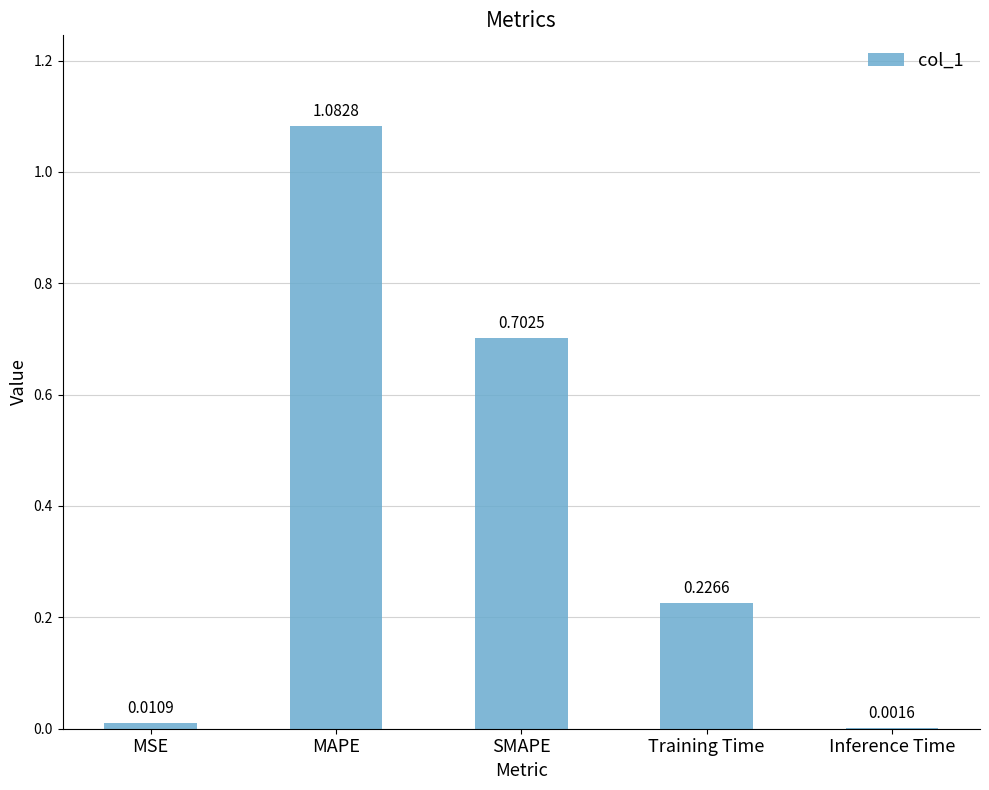

What is the change in value from SMAPE to Inference Time?

-0.7